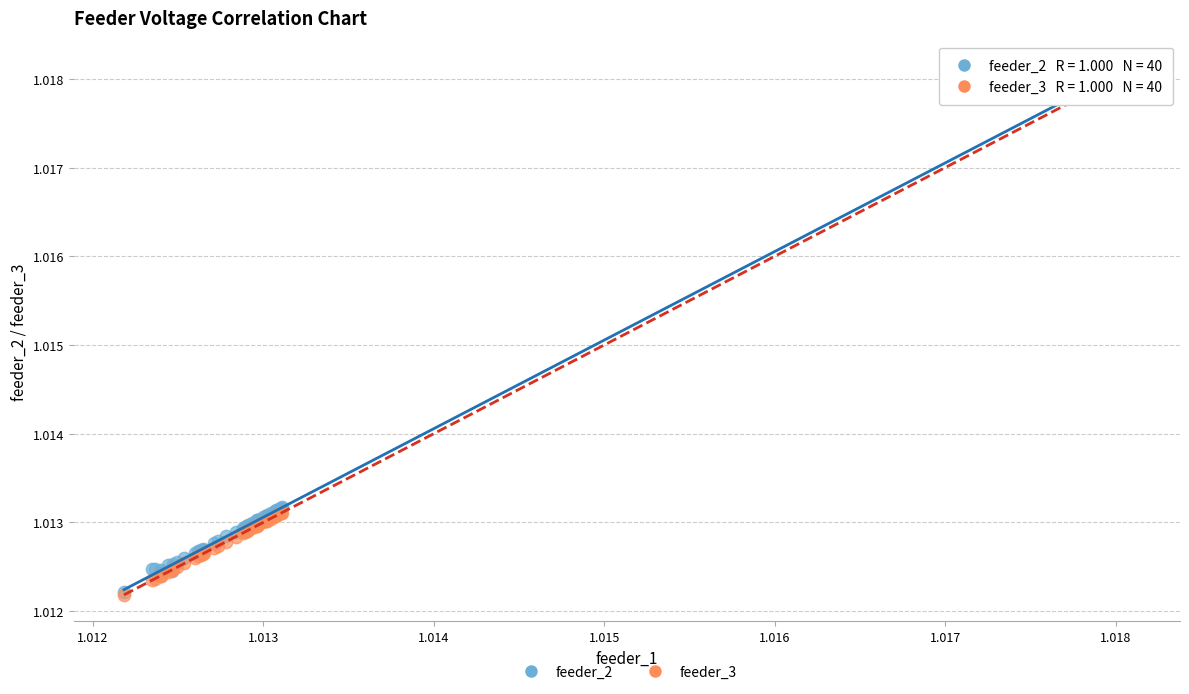

What are all the series names shown in the legend?

feeder_2, feeder_3